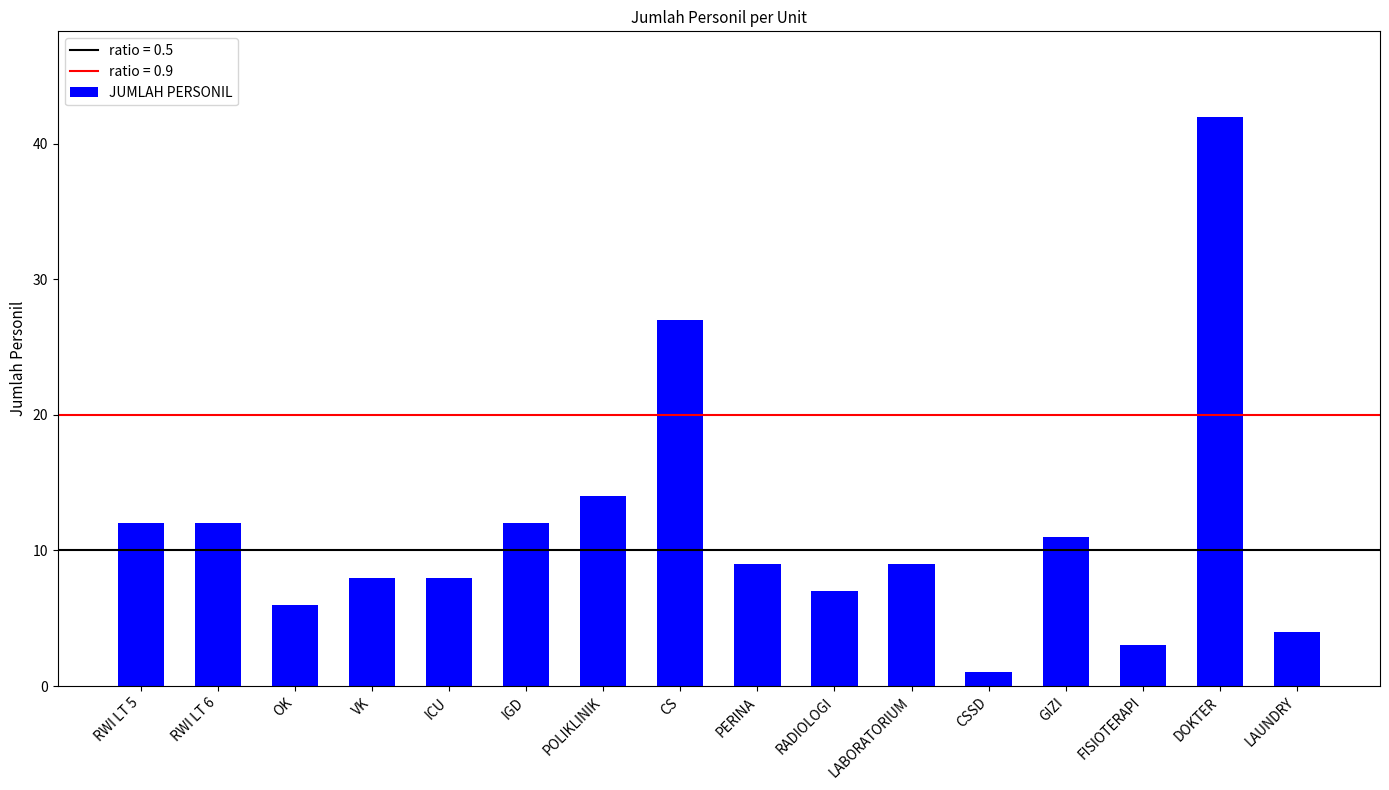

What is the label of the 7th bar from the left?

POLIKLINIK